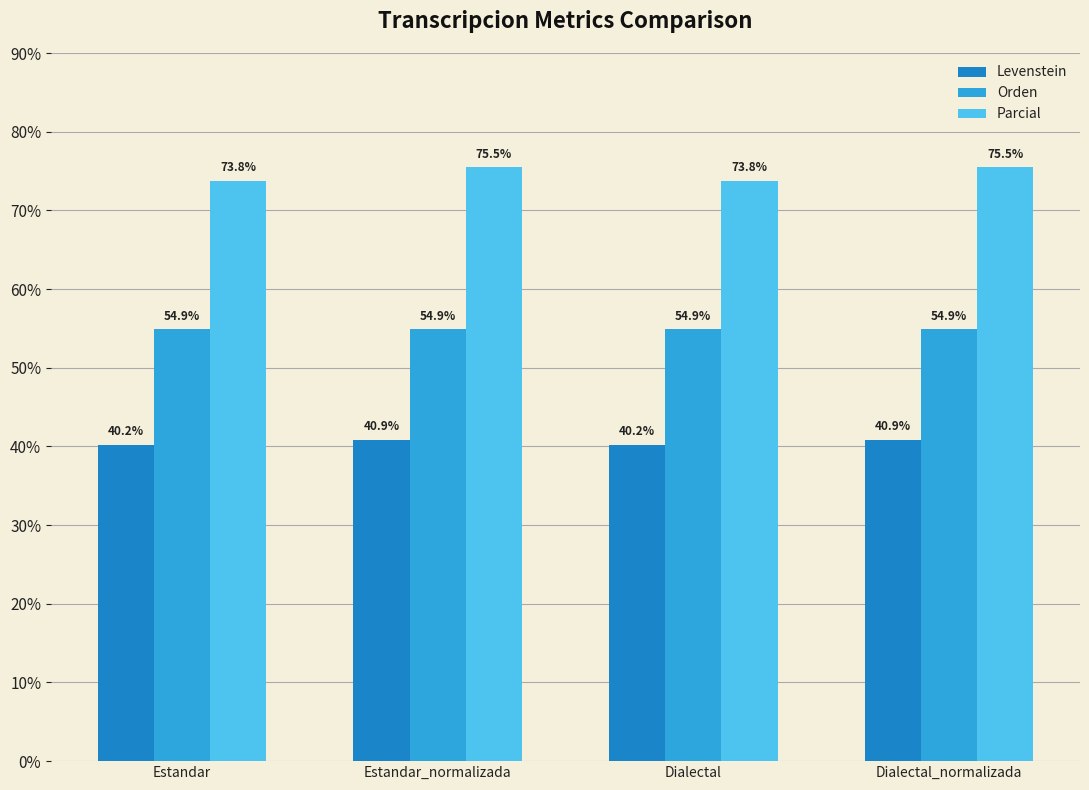

What is the average value of the Orden series?

54.9